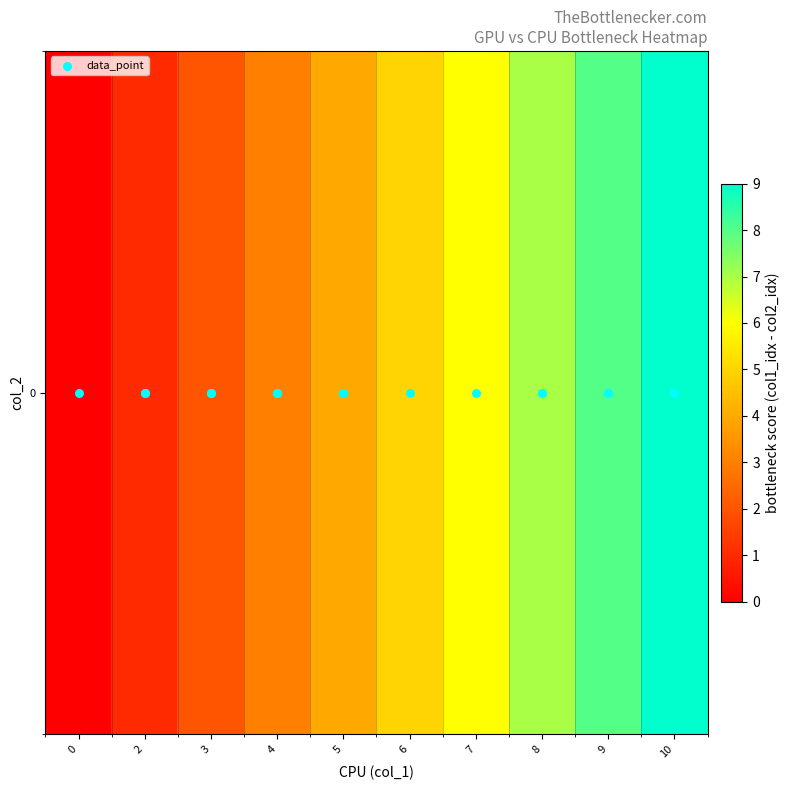

How many data points does each series have?

10